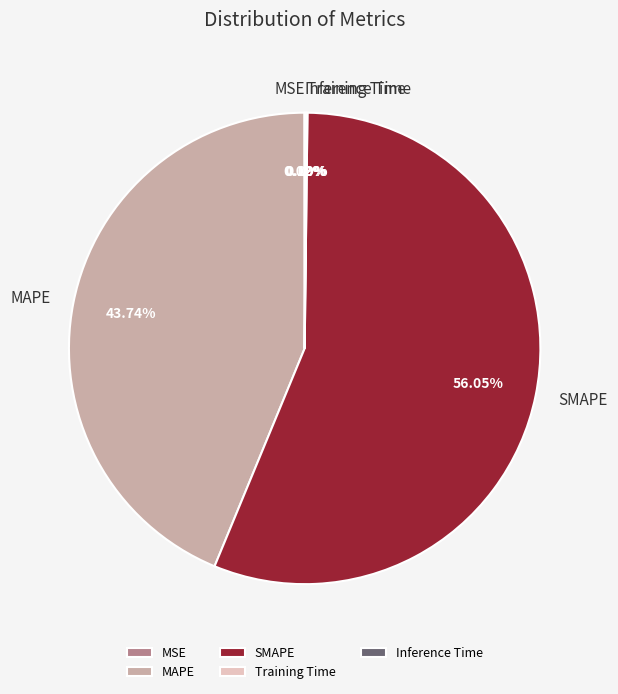

True or false: MAPE accounts for 44% of the total.

True